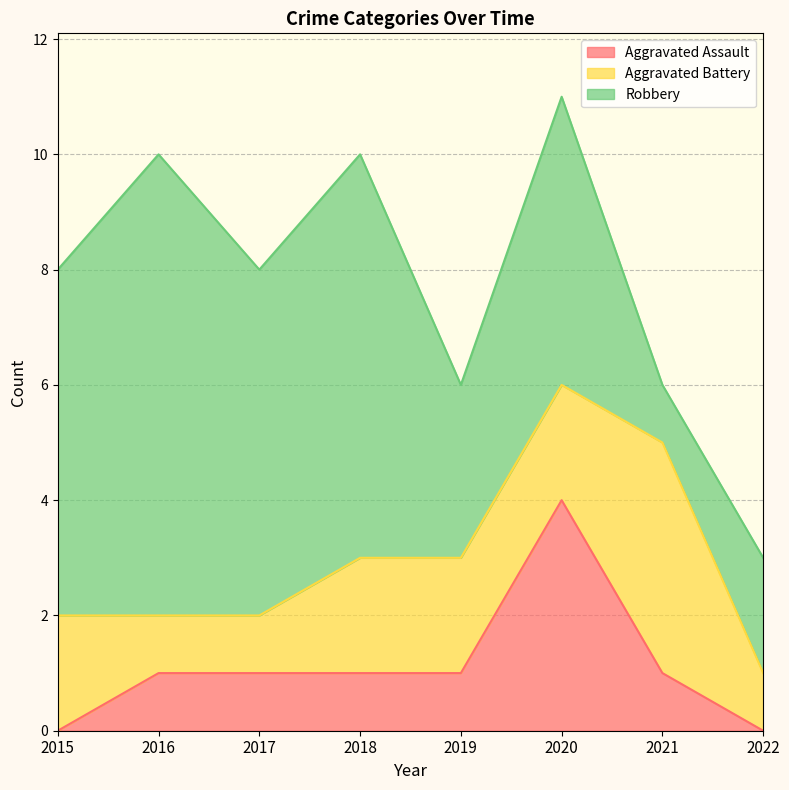

The Aggravated Battery series shows 1 at 2022. True or false?

True